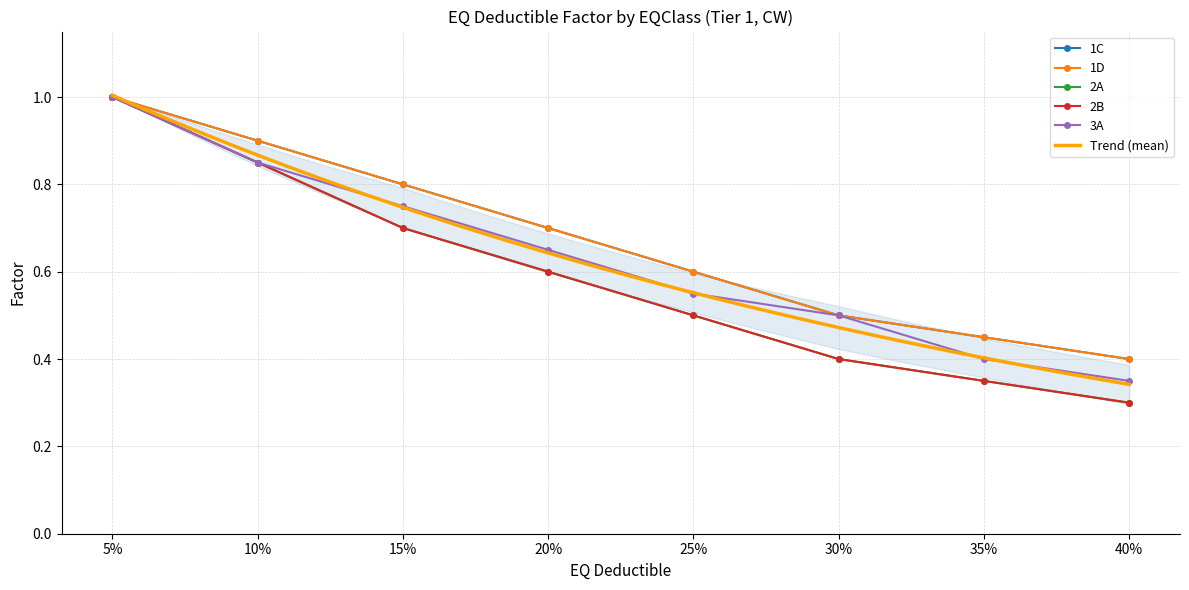

What is the value of the 1D point at the 8th from the left?

0.4